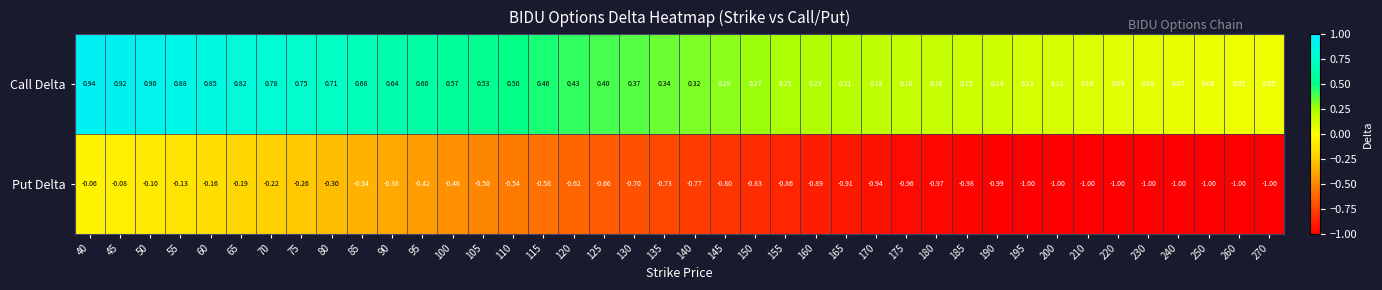

List the series in order of their peak value, highest first.

Call Delta, Put Delta